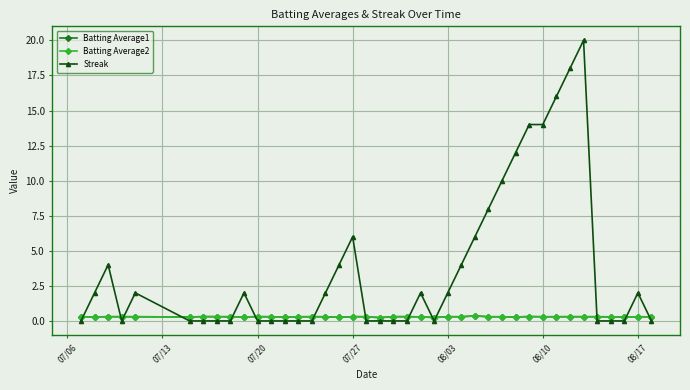

Which series has the largest total across all categories?

Streak